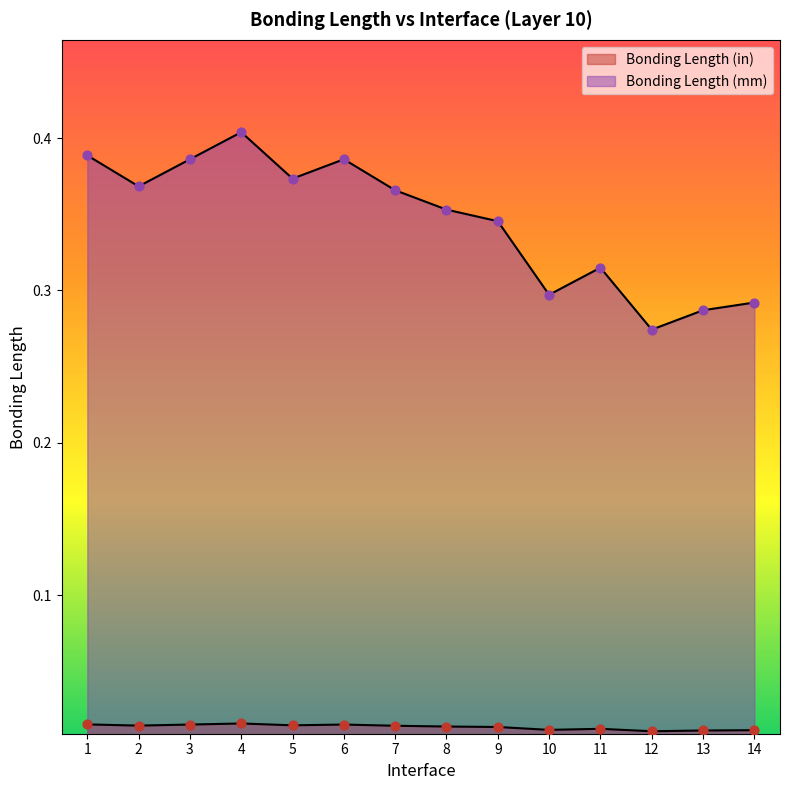

Which series has the largest Y range (max minus min)?

Bonding Length (mm)